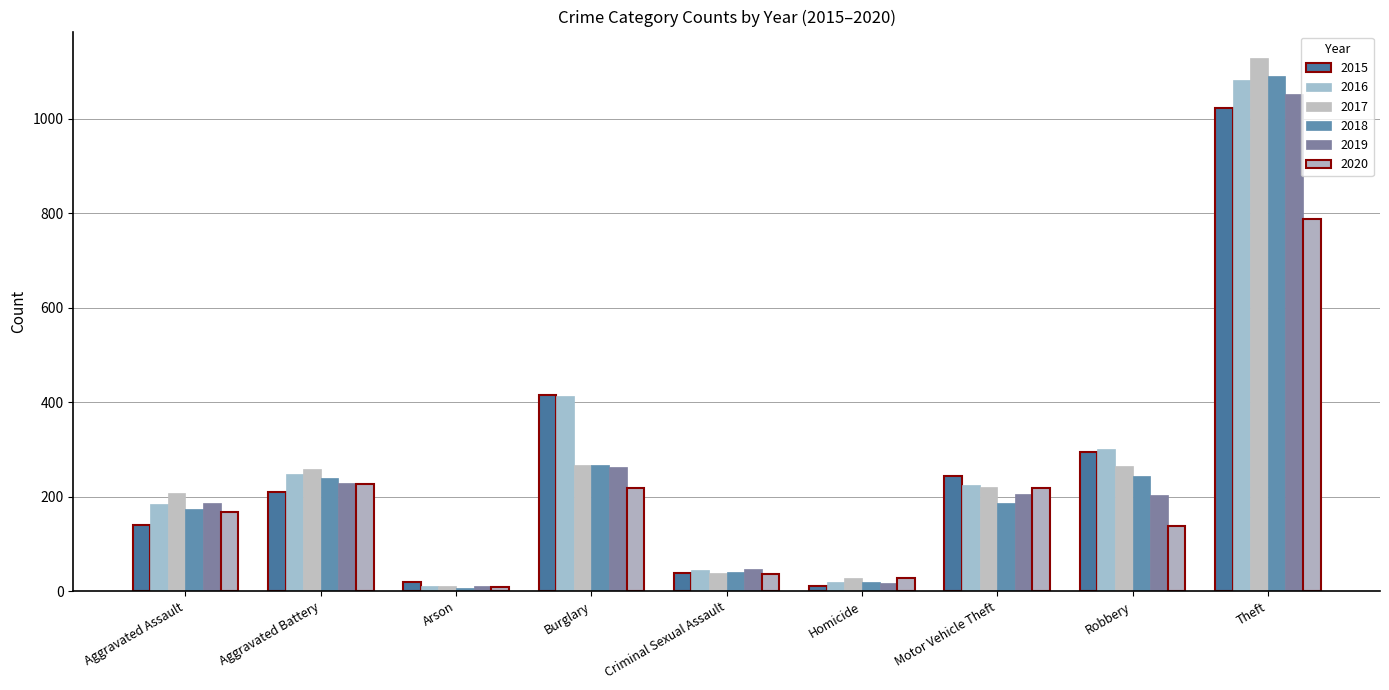

At which label does 2019 reach its peak?

Theft